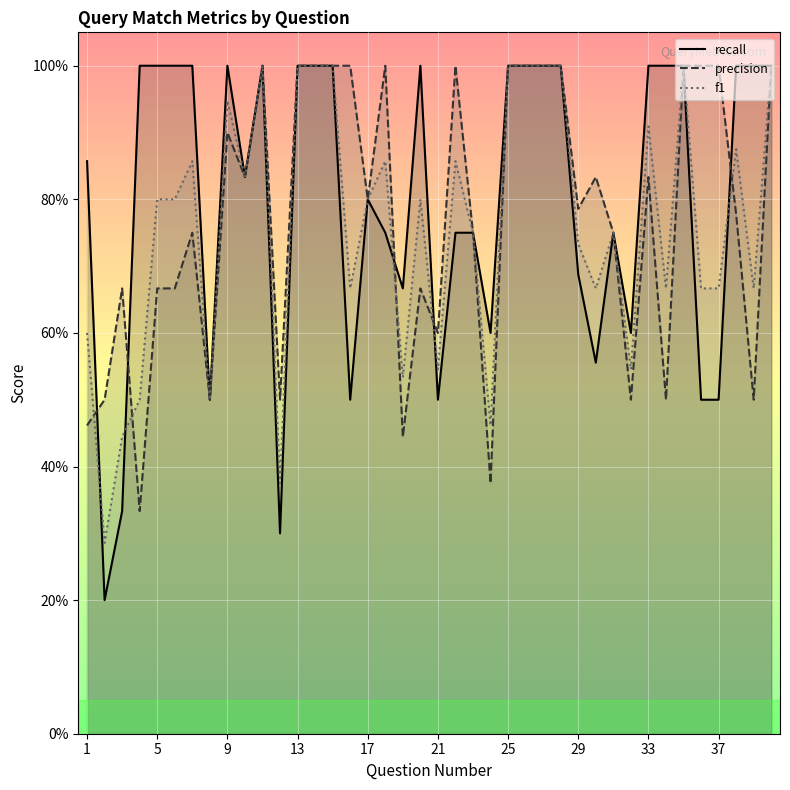

Does the chart display data point markers on the line(s)?

No